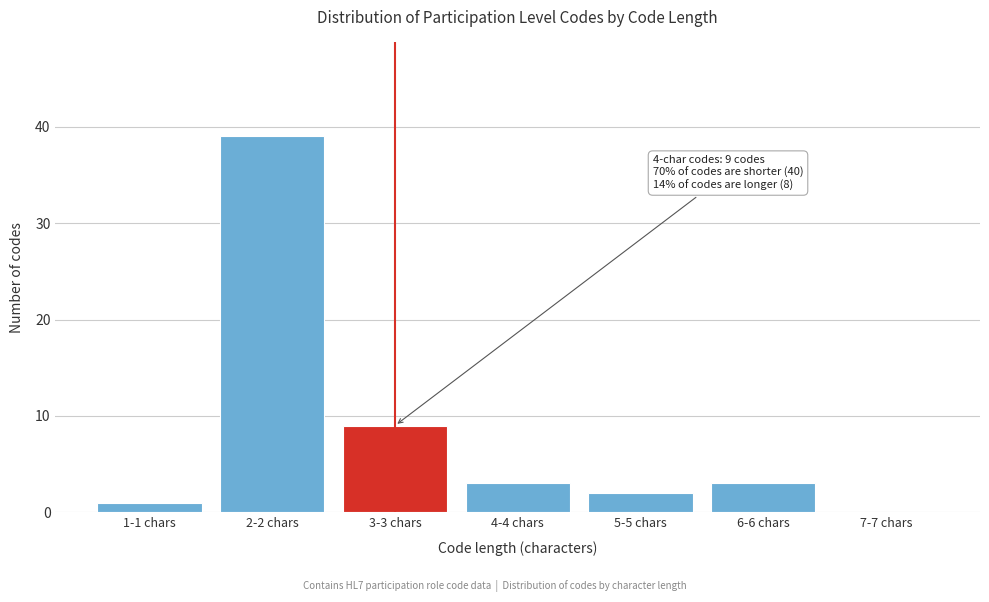

Reading left to right, extract all data points from this chart.

1-1 chars=1	2-2 chars=39	3-3 chars=9	4-4 chars=3	5-5 chars=2	6-6 chars=3	7-7 chars=0